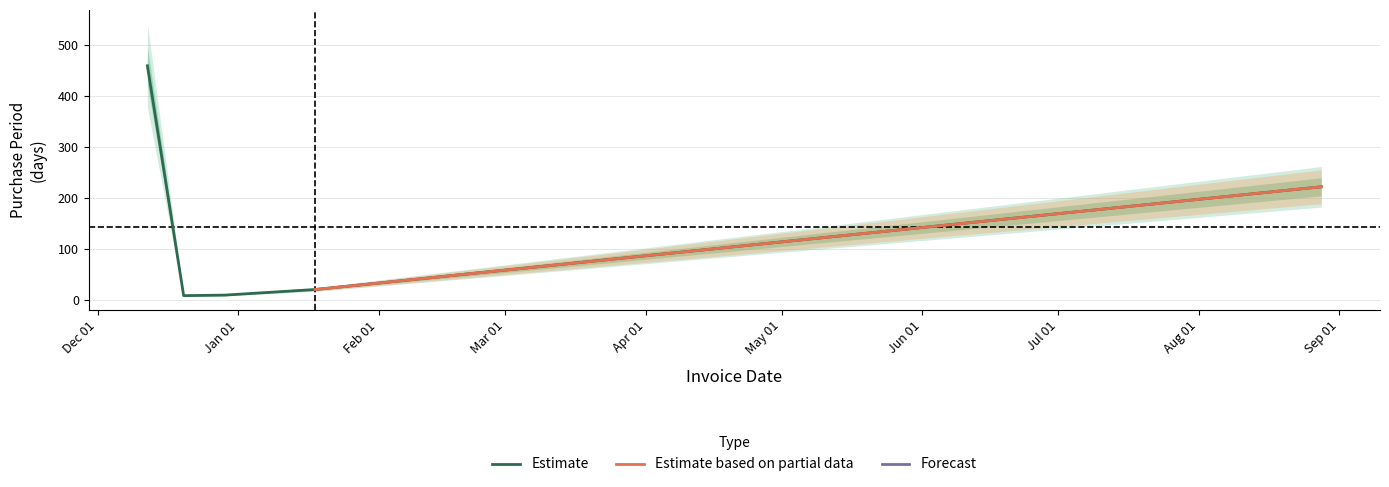

What is the sum of all values?

719